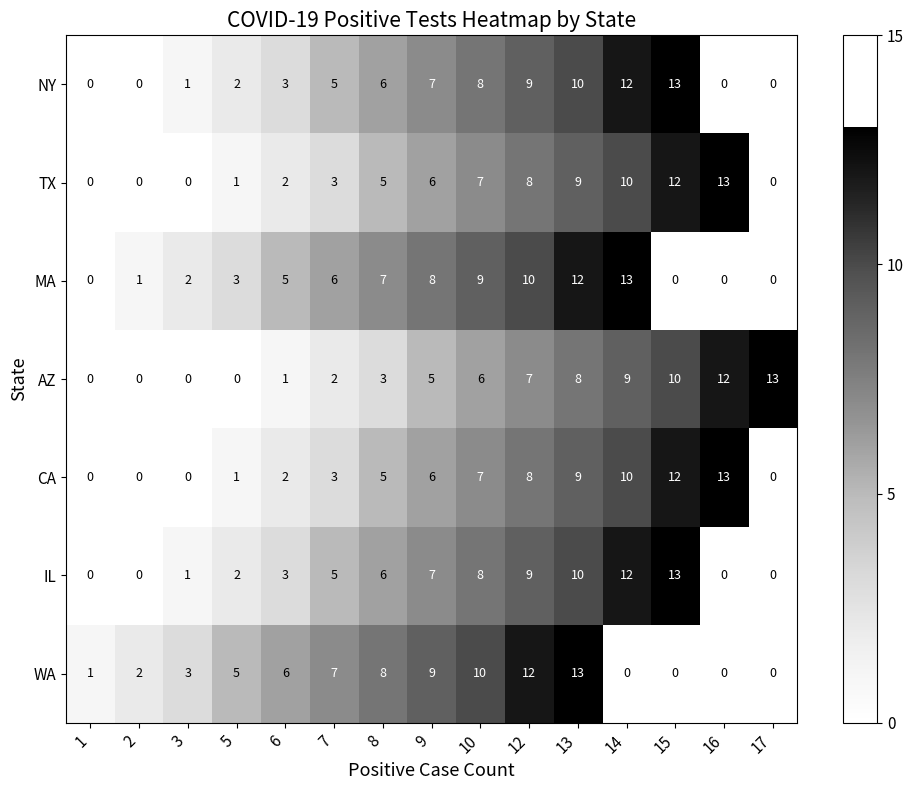

What is the highest value of the CA series?

13